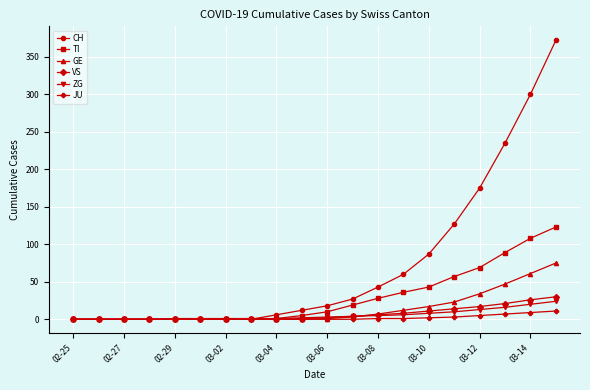

What is the highest value of the GE series?

75